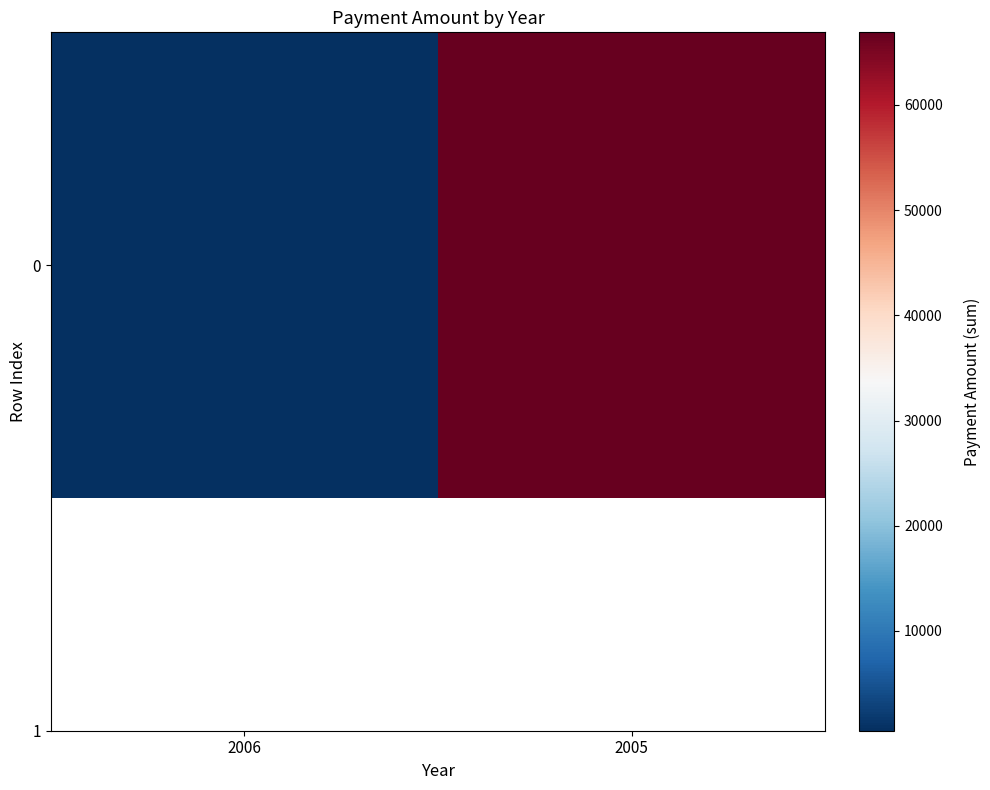

Rank the categories by value from highest to lowest.

2005, 2006